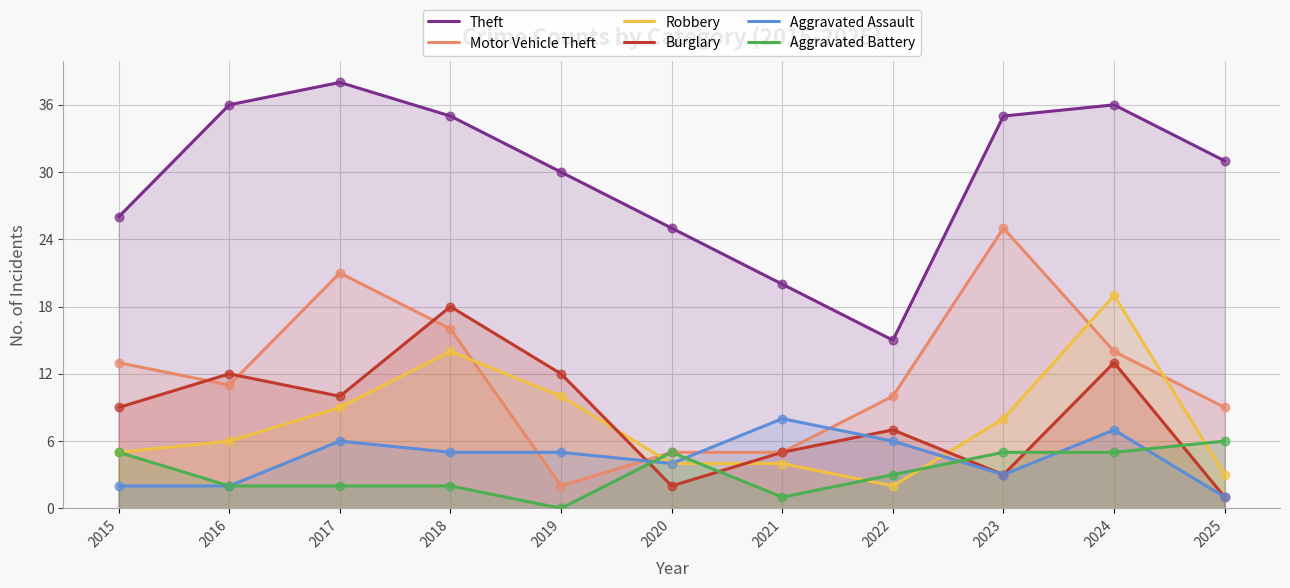

What are all the series names shown in the legend?

Theft, Motor Vehicle Theft, Robbery, Burglary, Aggravated Assault, Aggravated Battery